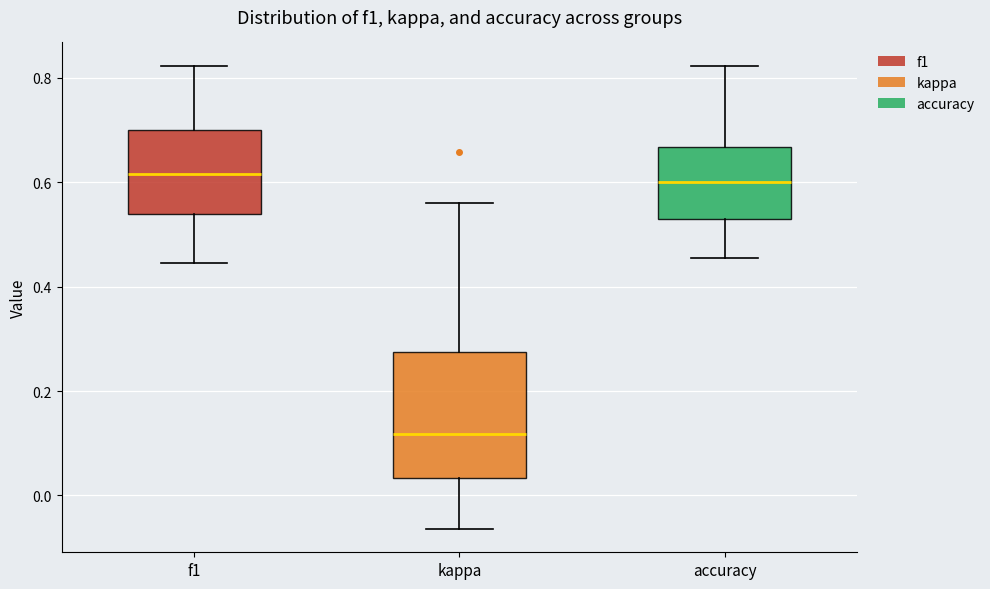

Which box has the lowest median line?

kappa